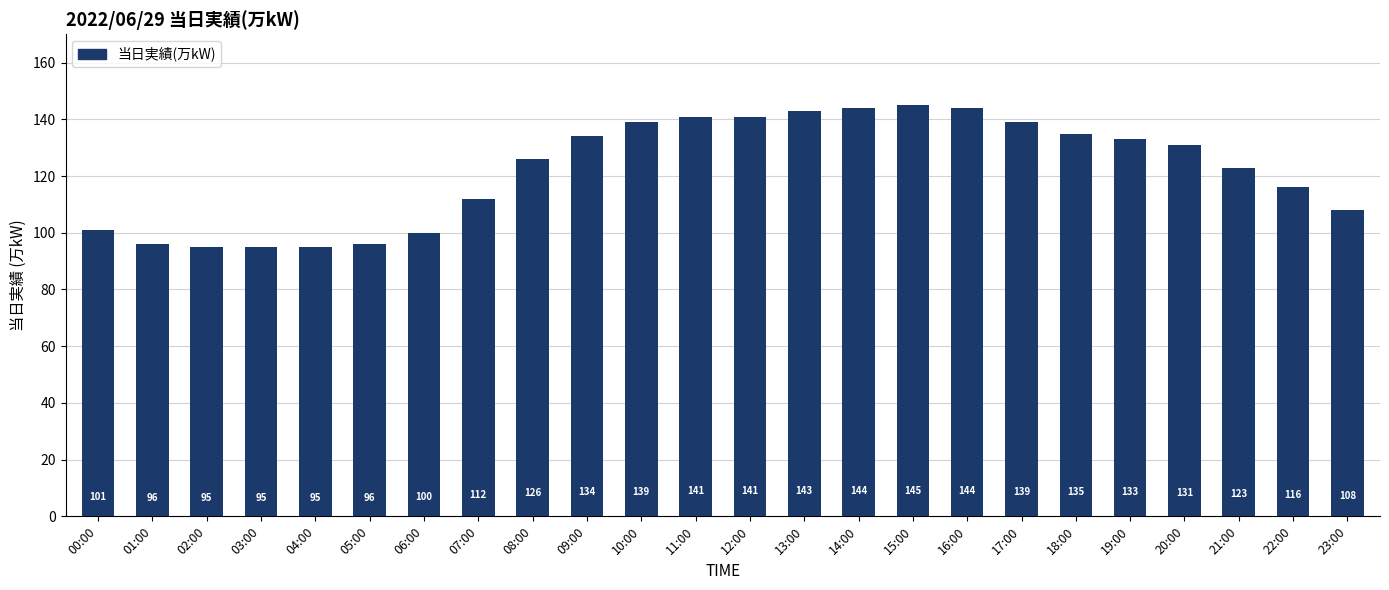

Which label corresponds to the largest value in the chart?

15:00